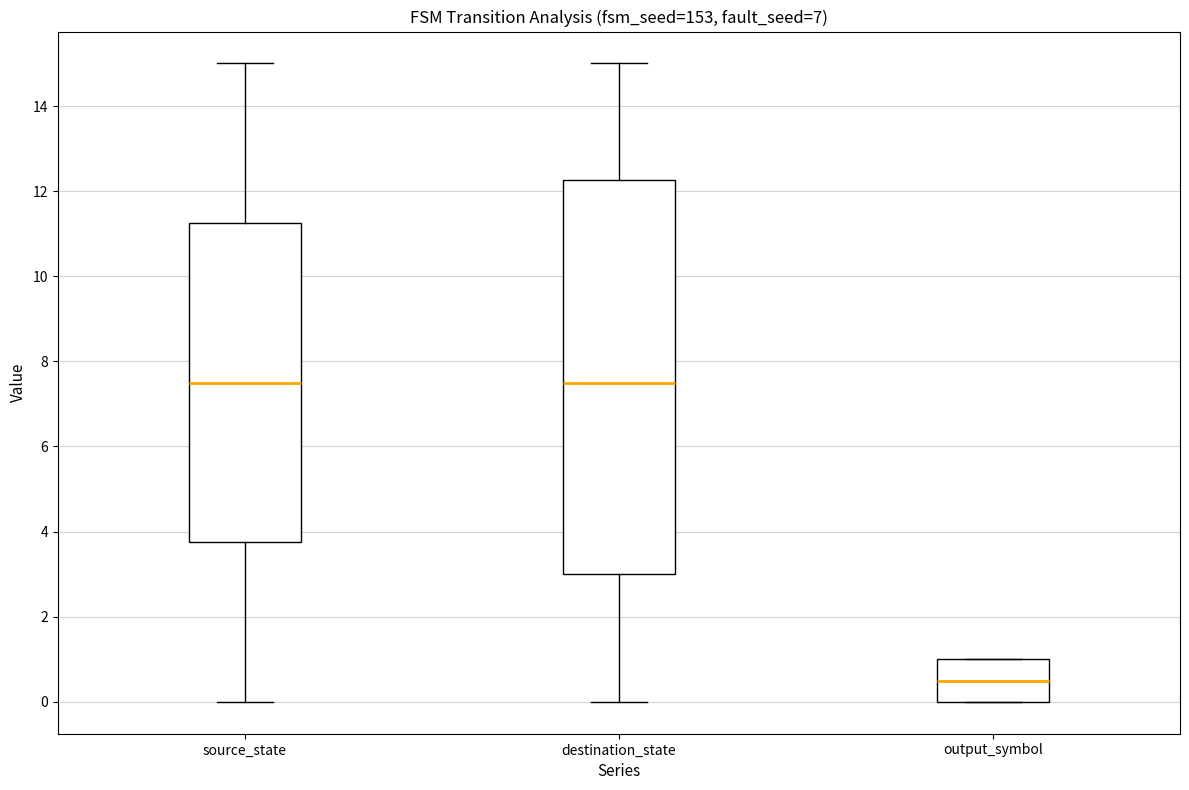

Reading left to right, read every box against the y-axis: the position of its median line, the range the box covers, and the ends of its whiskers. The values are not printed on the chart, so give them approximately, as read against the axis.

source_state: median 7.6, box 3.8 to 11.2, whiskers 0.0 to 15.0
destination_state: median 7.6, box 3.0 to 12.2, whiskers 0.0 to 15.0
output_symbol: median 0.6, box 0.0 to 1.0, whiskers 0.0 to 1.0